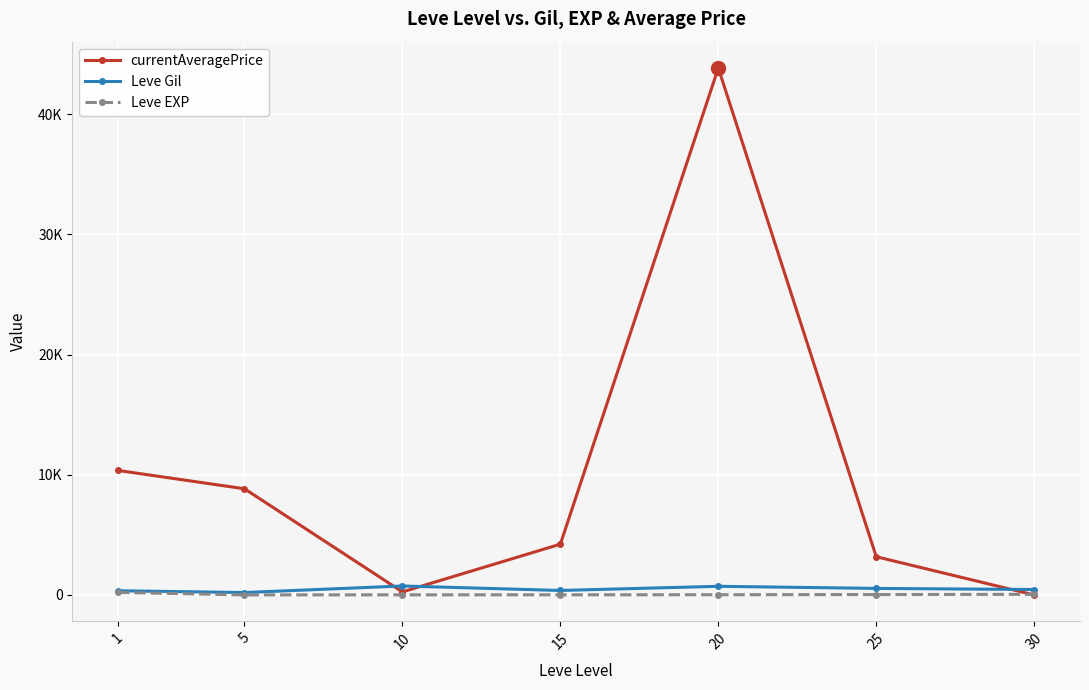

After their last crossing, which series has the higher values: currentAveragePrice or Leve EXP?

Leve EXP